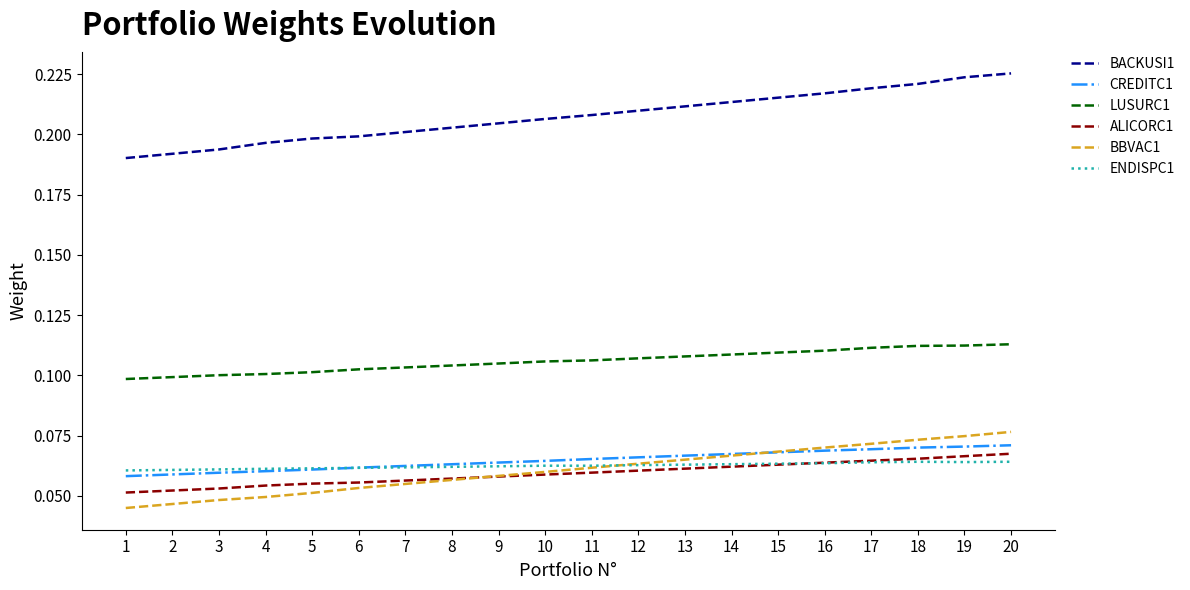

True or false: ENDISPC1 and BACKUSI1 intersect in this chart.

False